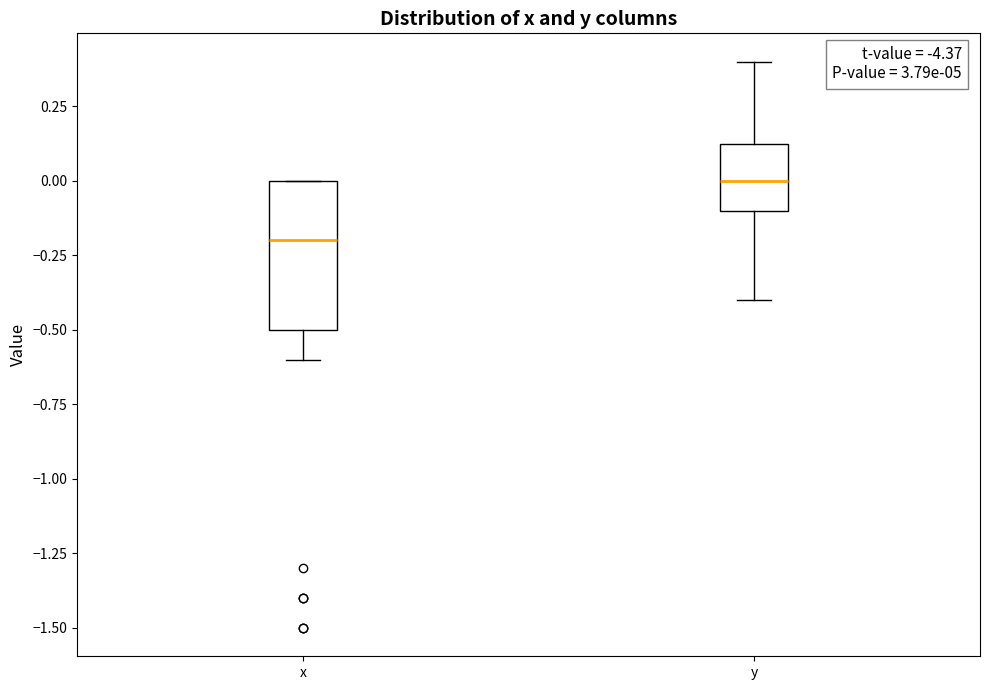

Reading left to right, read every box against the y-axis: the position of its median line, the range the box covers, and the ends of its whiskers. The values are not printed on the chart, so give them approximately, as read against the axis.

x: median -0.20, box -0.50 to 0.00, whiskers -0.60 to 0.00
y: median 0.00, box -0.10 to 0.15, whiskers -0.40 to 0.40